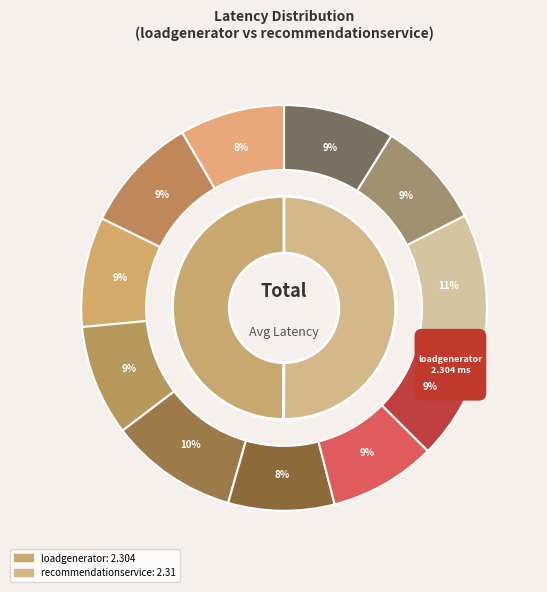

What percentage is the col_11 slice, to the nearest percent?

9%